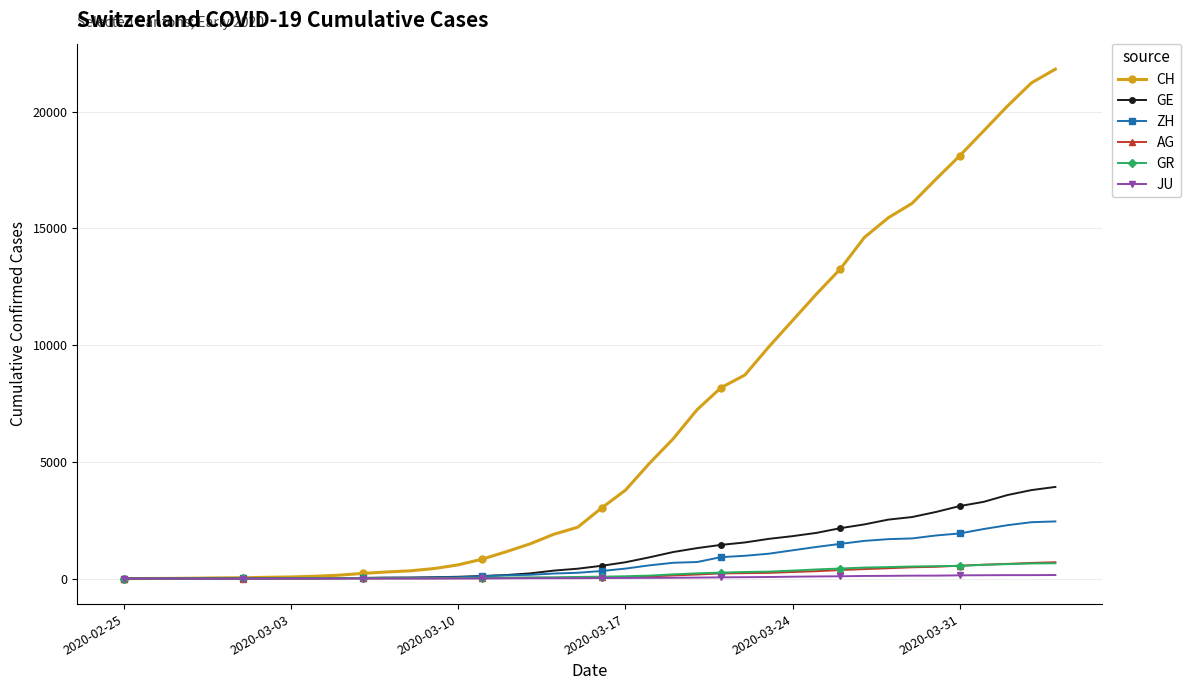

At how many categories does at least one series exceed 6314?

16